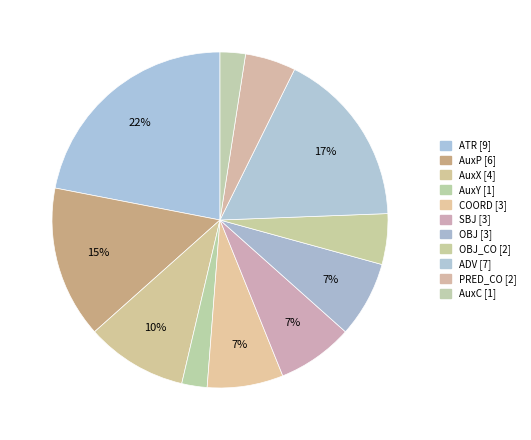

Count the number of slices in the pie.

11